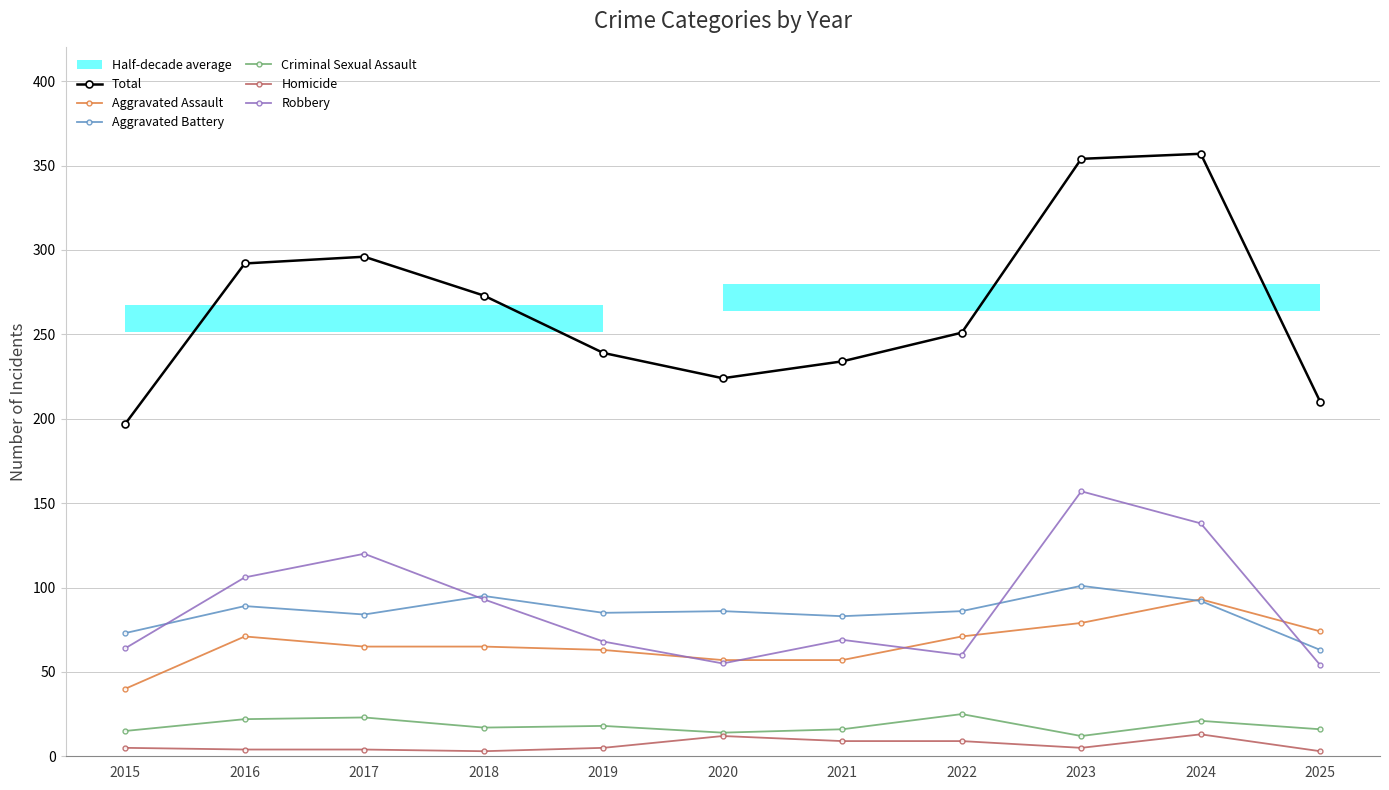

At which label does Total reach its minimum?

2015